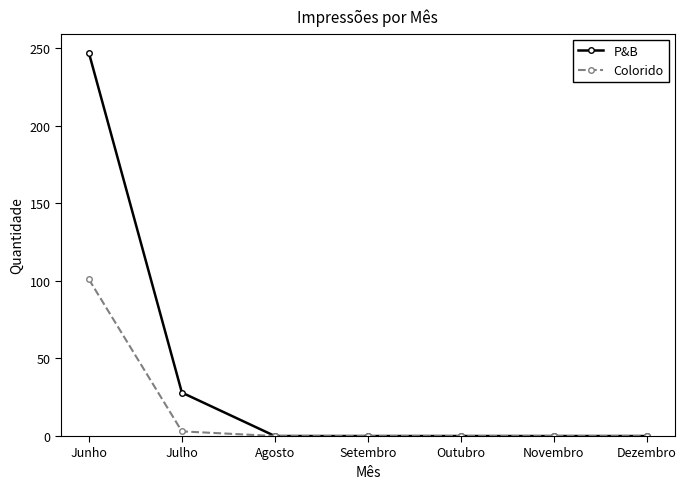

Which category has the highest value in the Colorido series?

Junho